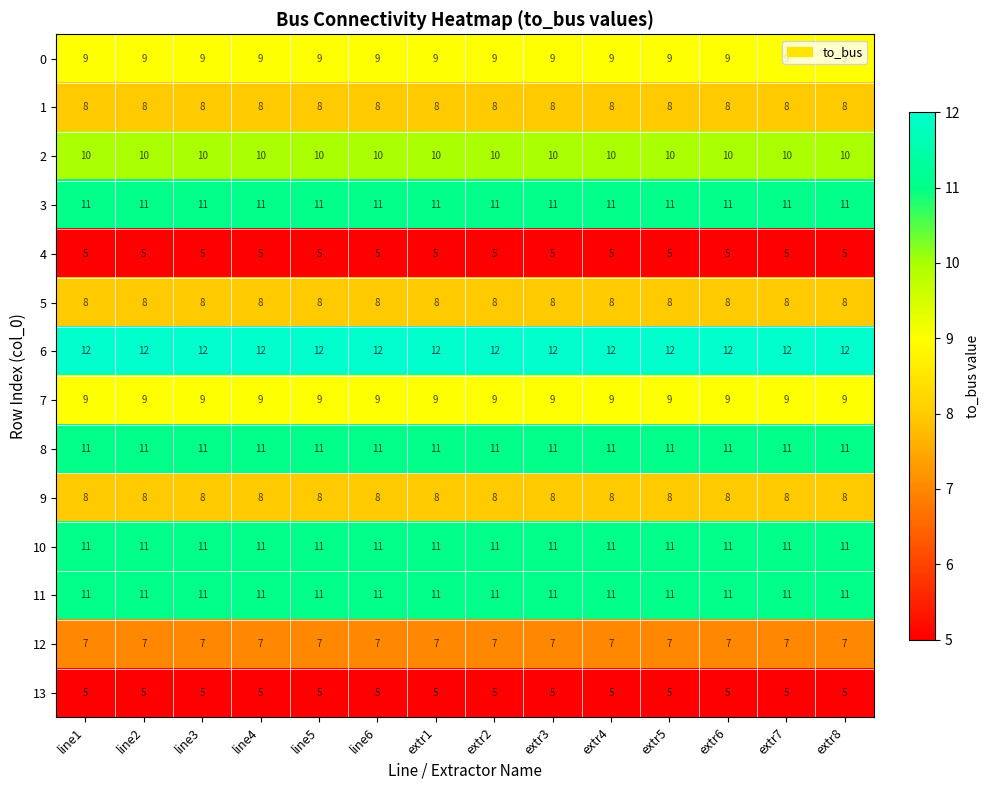

What is the difference between the highest and lowest values at extr6?

7